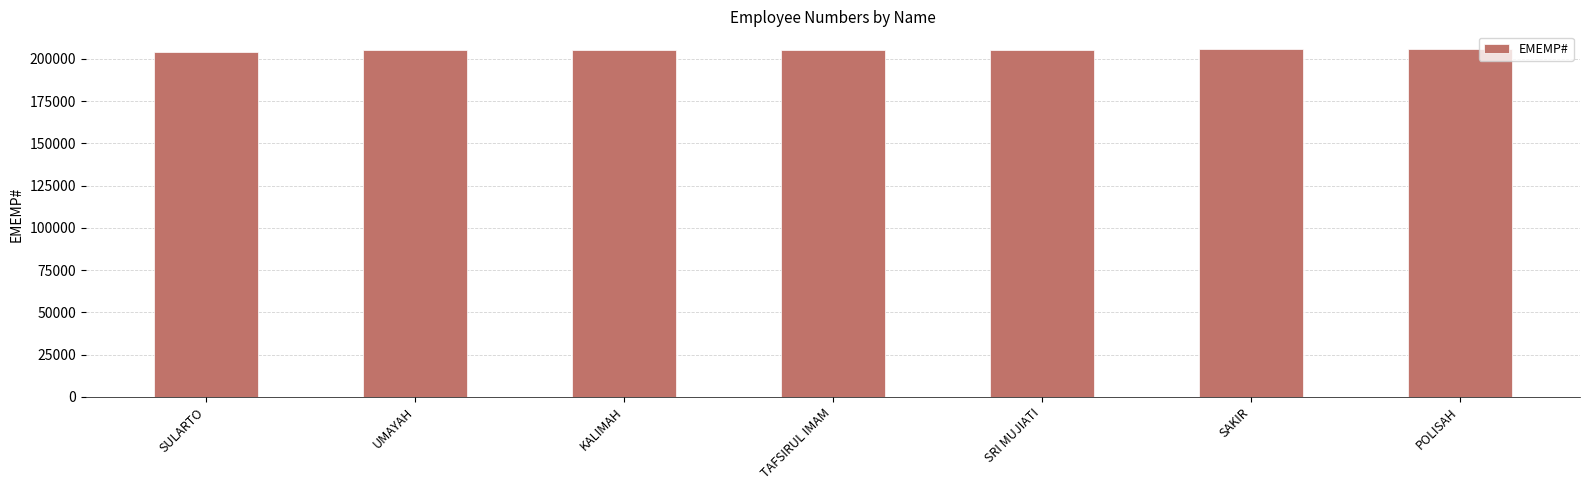

What is the sum of the values at SULARTO and UMAYAH?

409097